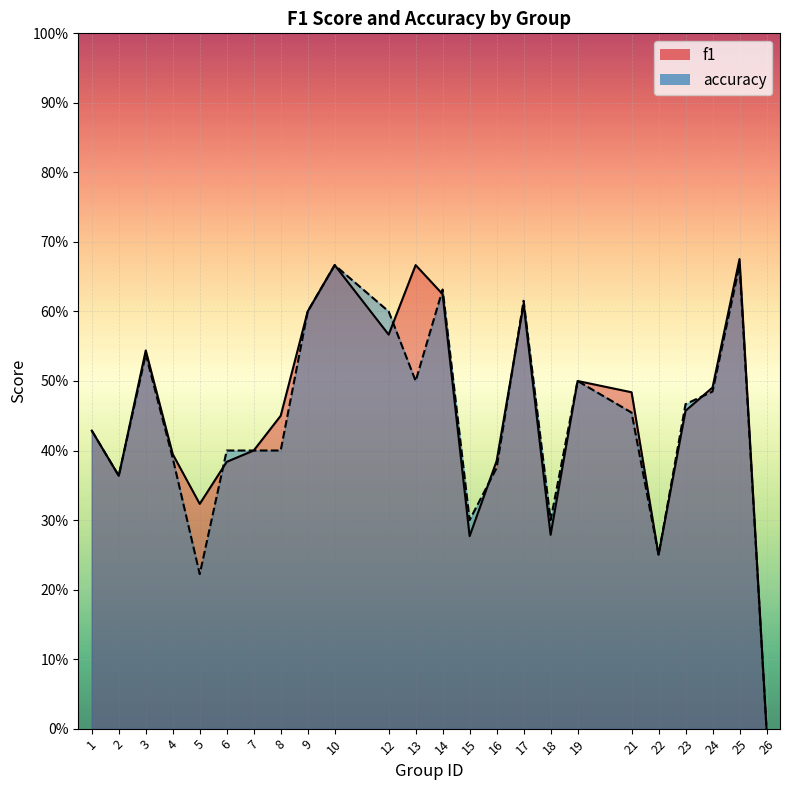

Between 7 and 18, which is larger?

7